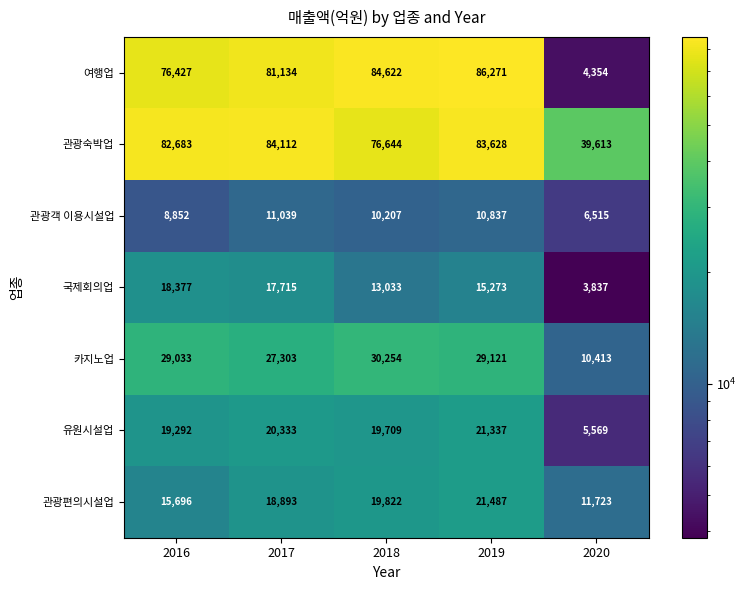

What is the maximum value shown in the chart?

86271